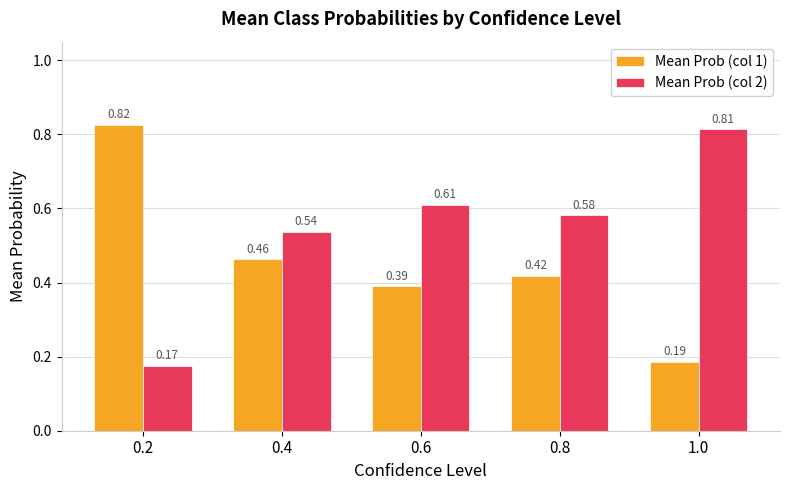

Rank the series at 0.2 from lowest to highest value.

Mean Prob (col 2), Mean Prob (col 1)